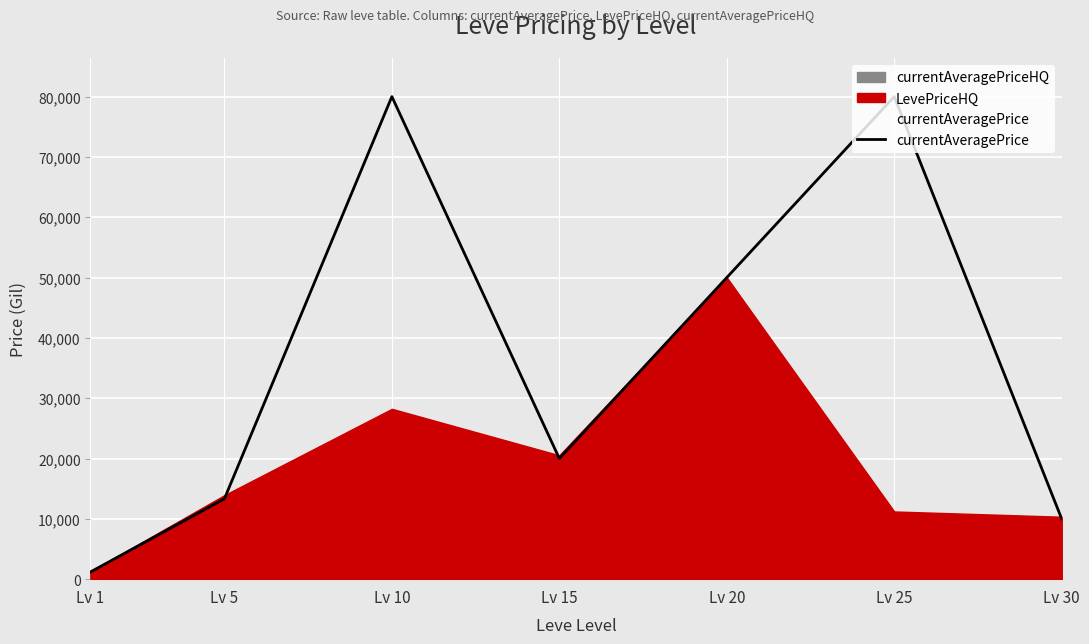

The chart shows a value of 32975.0 at Lv 15. True or false?

False